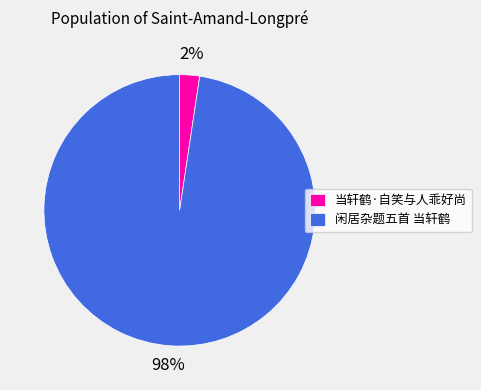

Is there any slice that represents more than half of the pie?

Yes